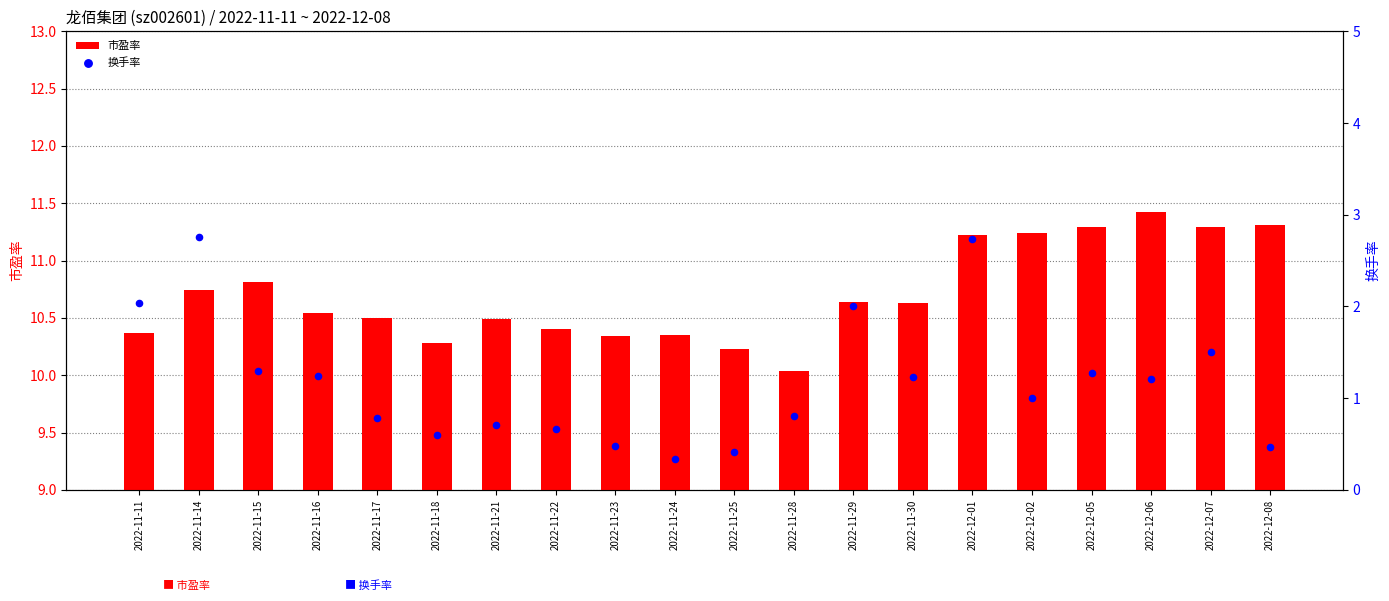

Which series has the widest spread of Y values?

换手率